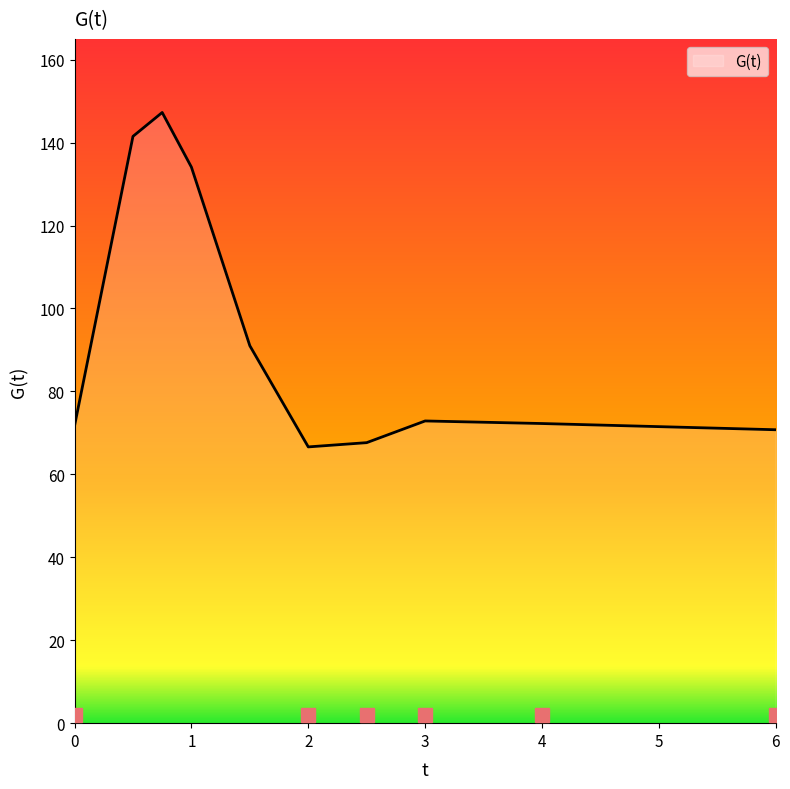

What is the minimum value shown in the chart?

66.6